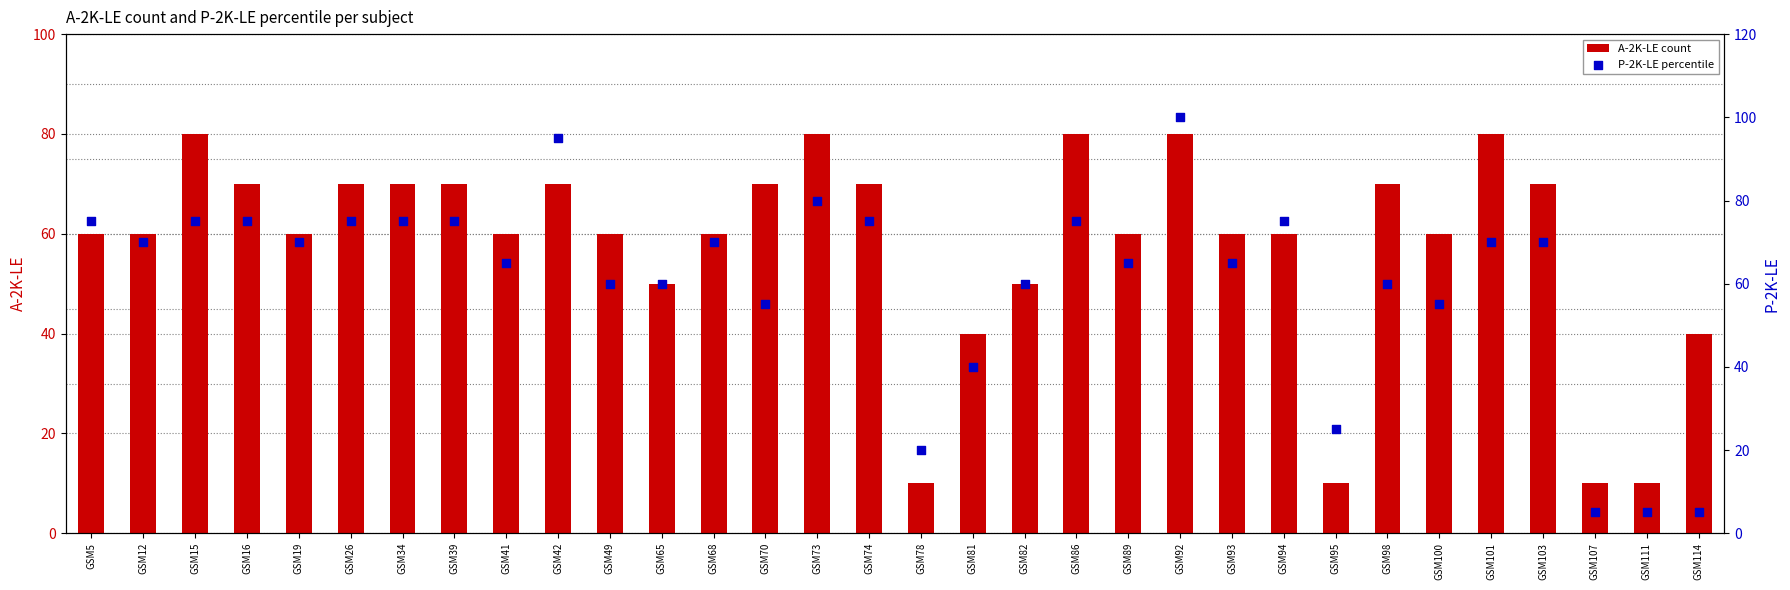

Which series has the largest total across all categories?

P-2K-LE percentile